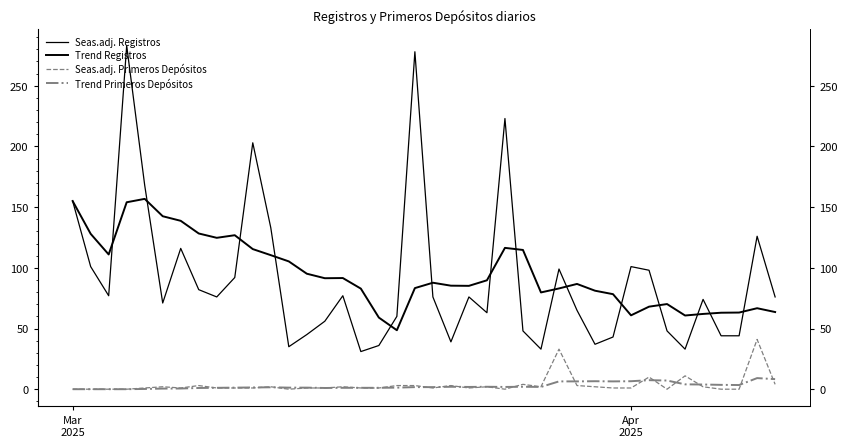

How many data points in Trend Registros are less than 87?

20